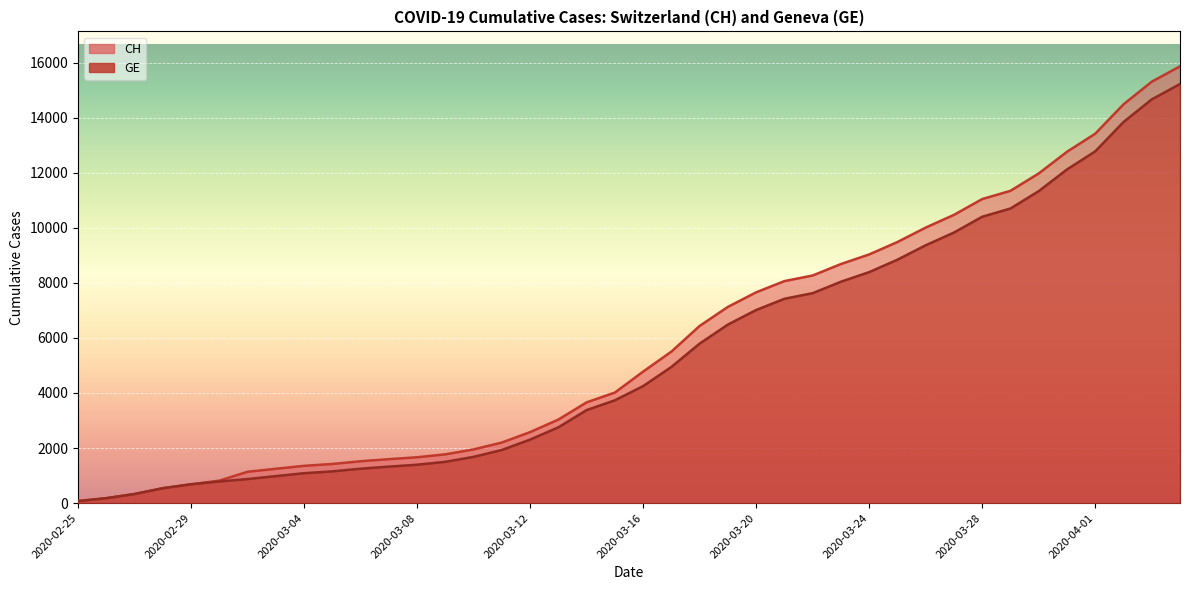

True or false: CH and GE cross at least once.

False